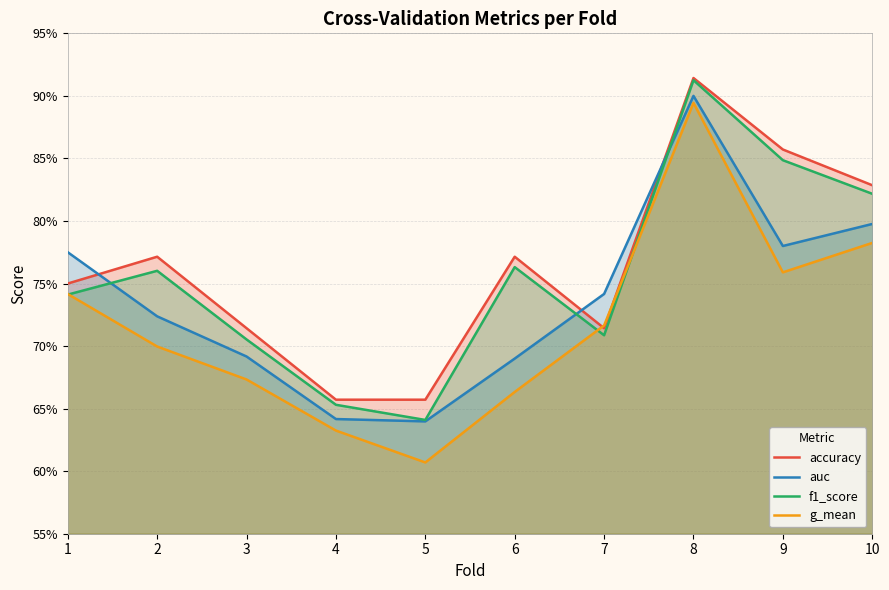

In auc, how many points are higher than both neighbors (excluding endpoints)?

1